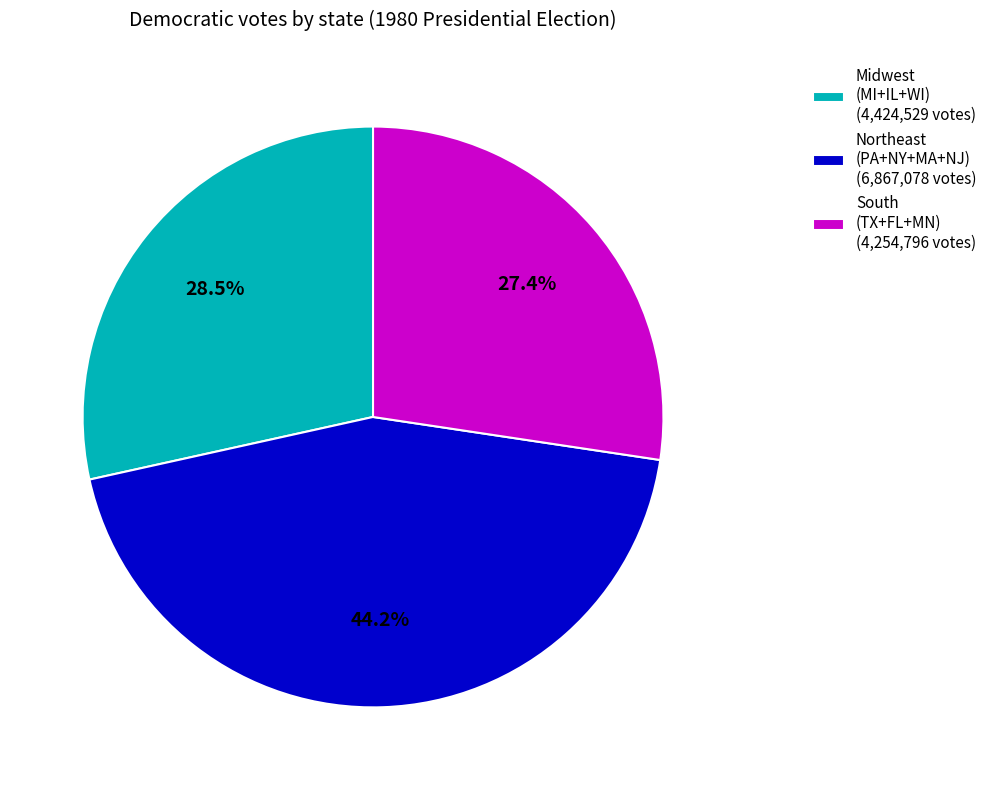

Rank the categories by value from highest to lowest.

Northeast (PA+NY+MA+NJ) (6,867,078 votes), Midwest (MI+IL+WI) (4,424,529 votes), South (TX+FL+MN) (4,254,796 votes)